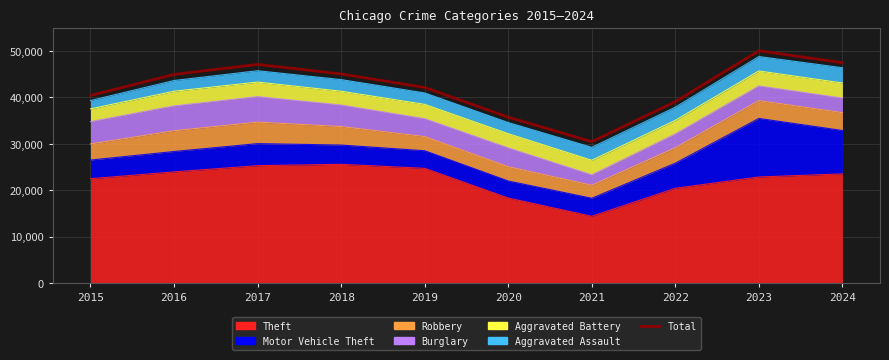

Reading left to right, transcribe all the data shown in this chart.

40440	44961	47123	45060	42153	35762	30492	39114	50059	47495